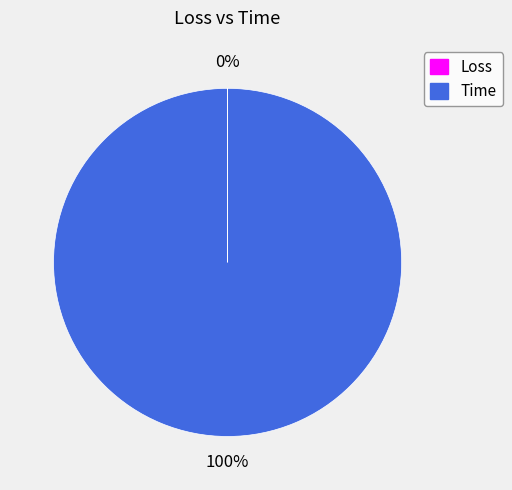

To the nearest percent, what portion does Time represent?

100%